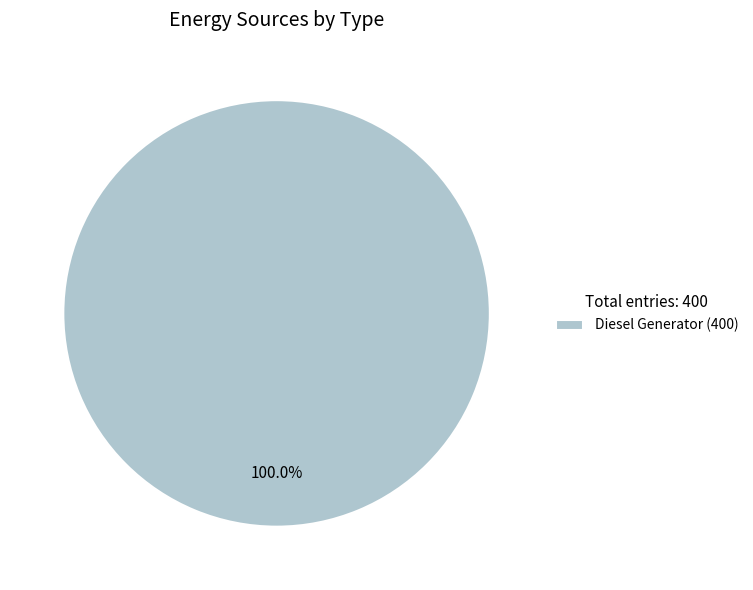

Rank the categories by value from highest to lowest.

Diesel Generator (400)